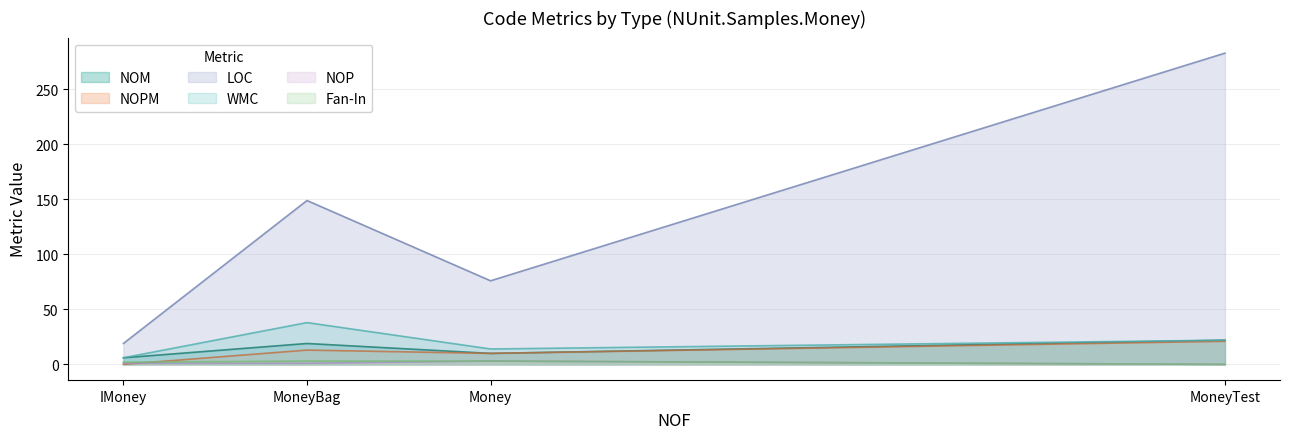

How many lines are shown in the chart?

6